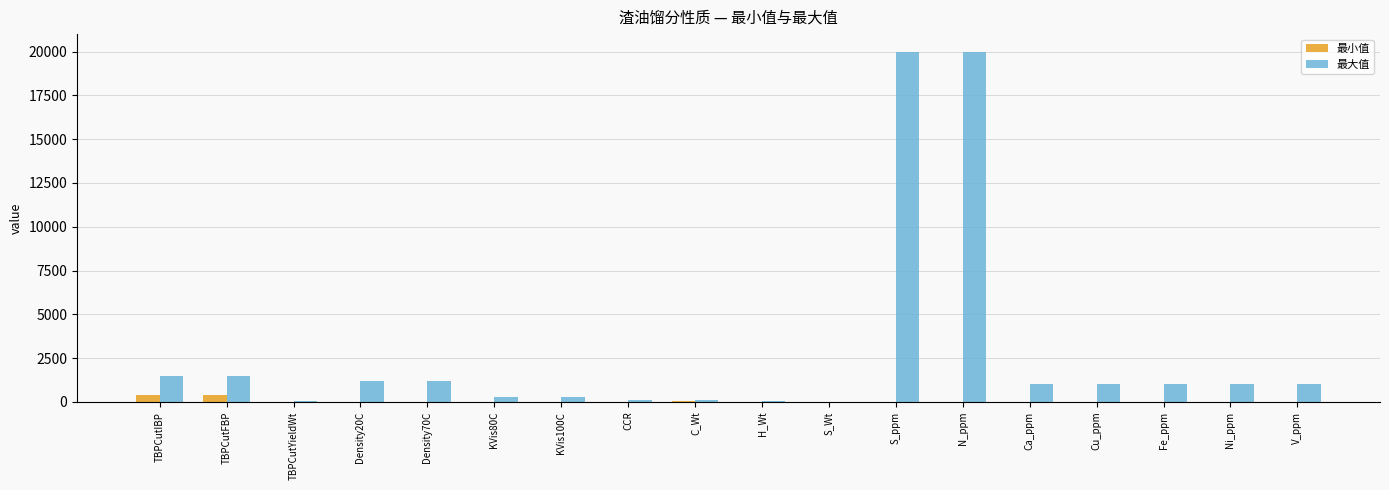

What is the maximum value for 最大值?

20000